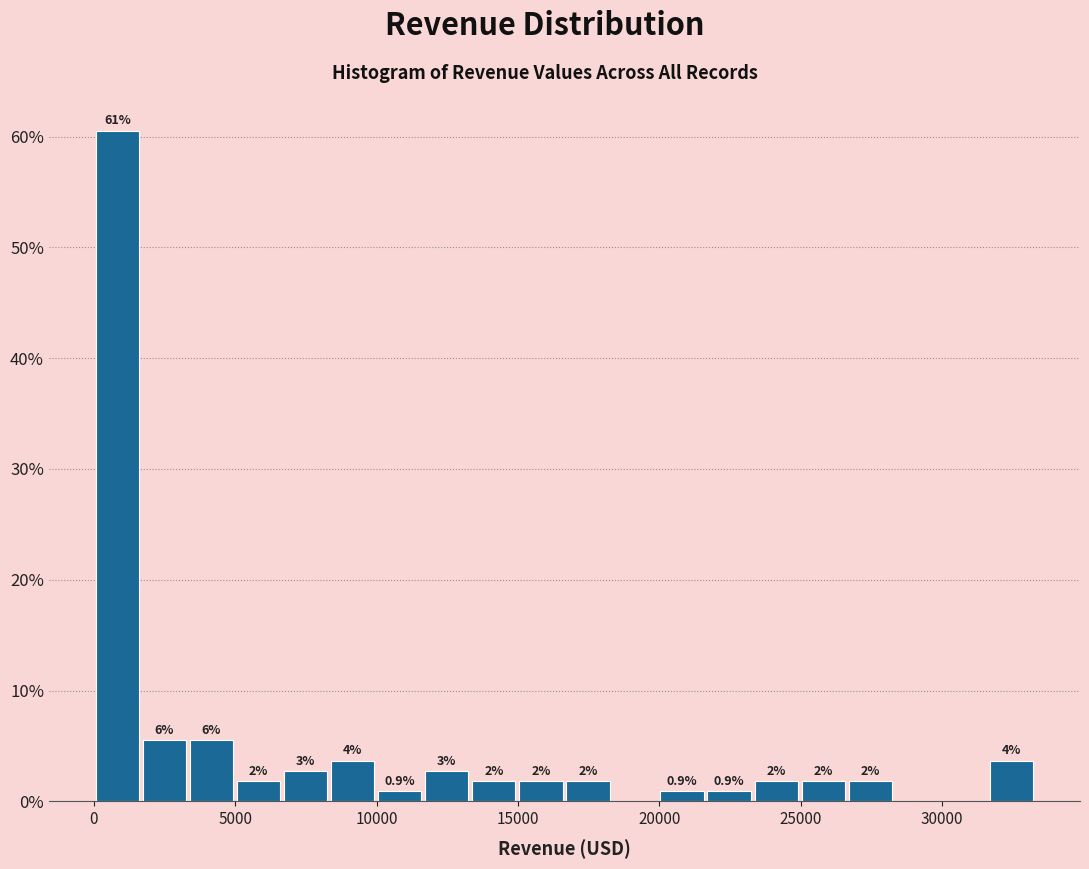

Read against the x-axis, roughly where is the centre of the tallest bar?

1000